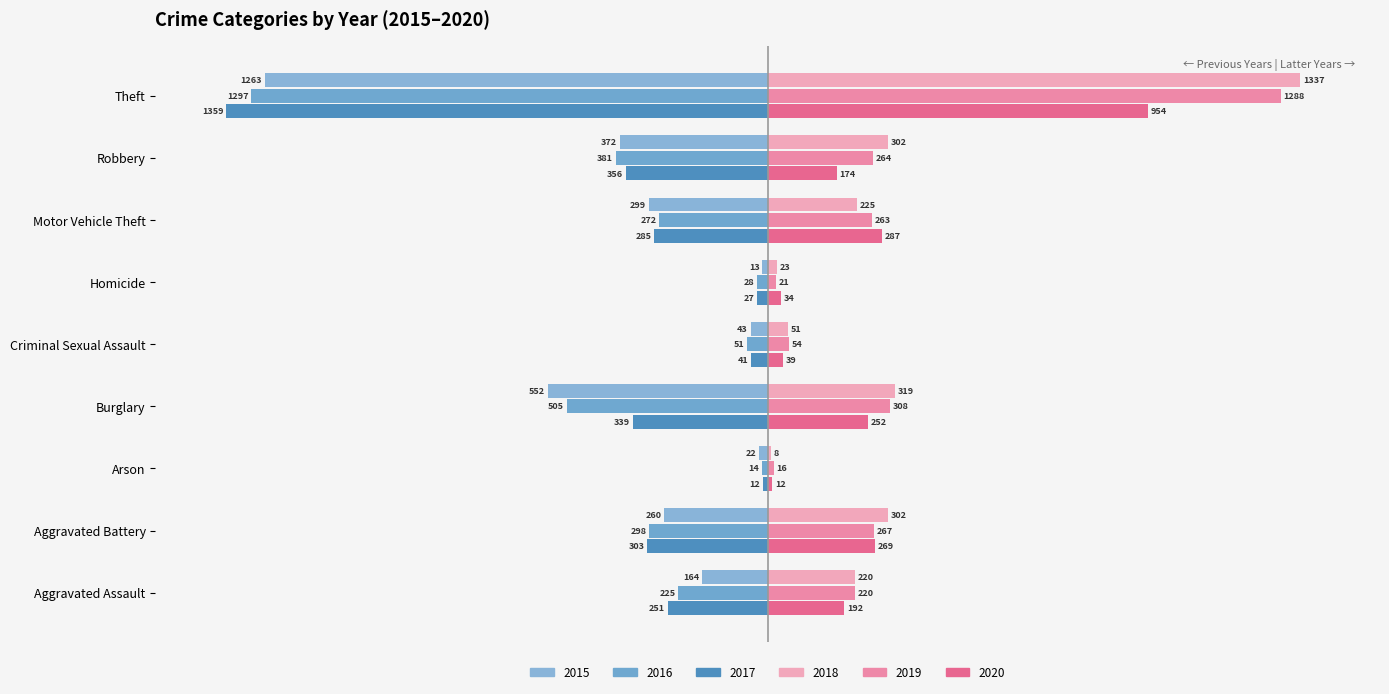

At which category is the sum across all series the highest?

Homicide